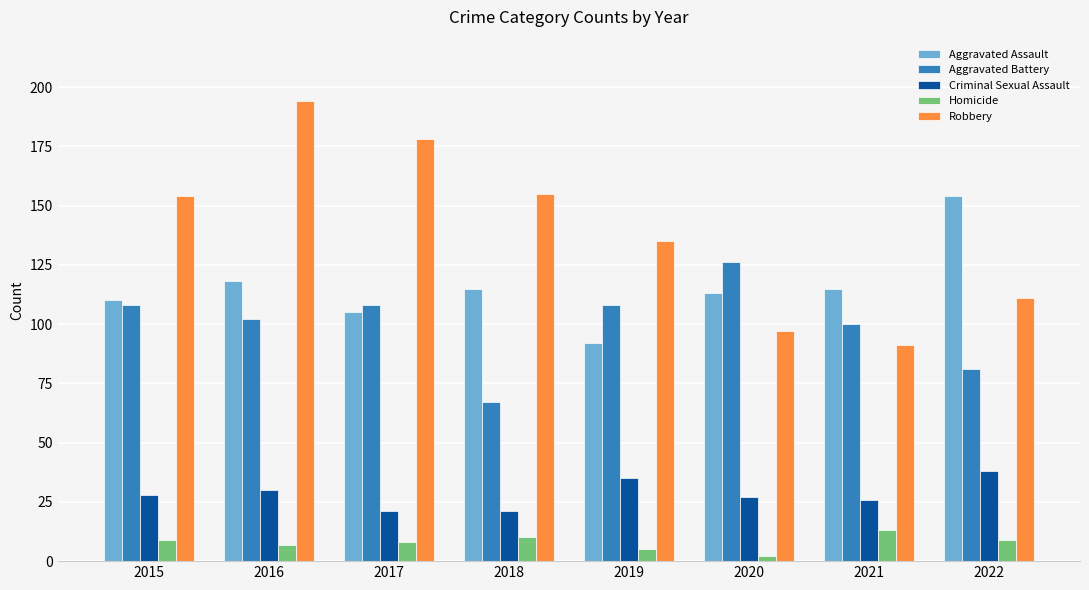

What is the sum of the Robbery values at 2019 and 2017?

313